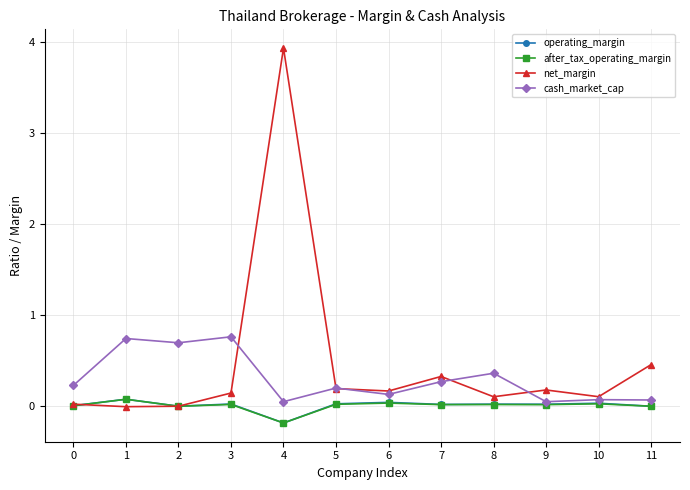

The value of after_tax_operating_margin at 7 is 0.0. True or false?

True